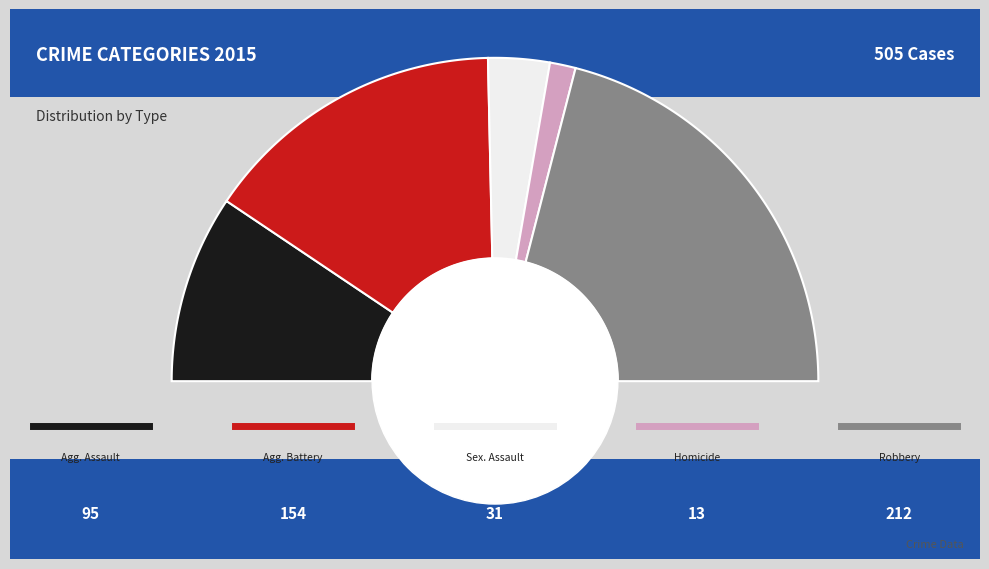

True or false: Aggravated Assault accounts for 19% of the total.

True